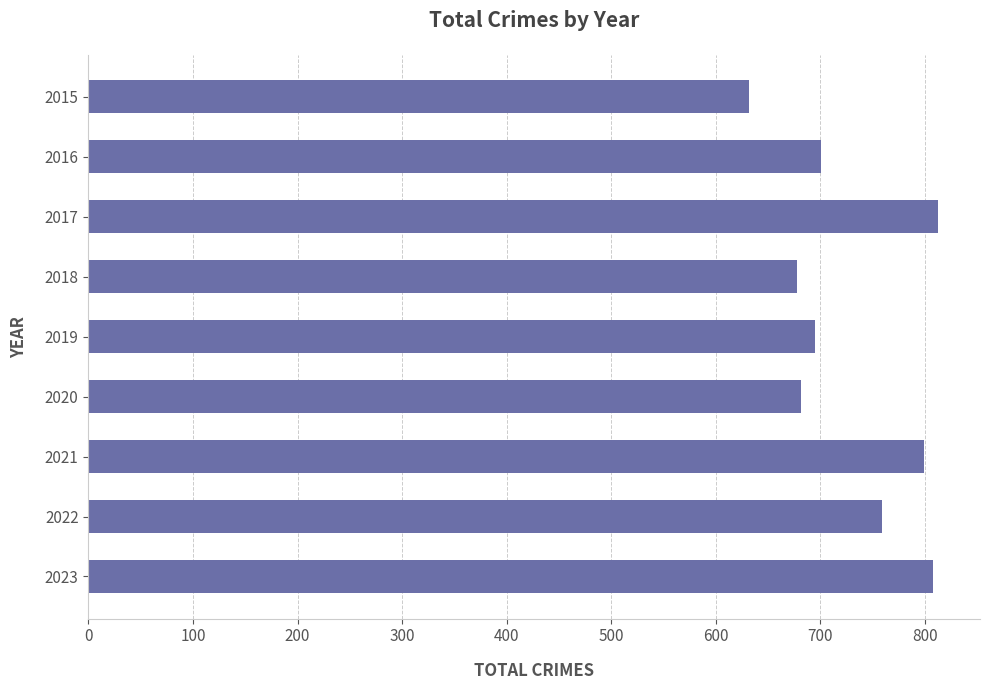

Approximately how many times larger is the value at 2021 compared to 2022?

1.1